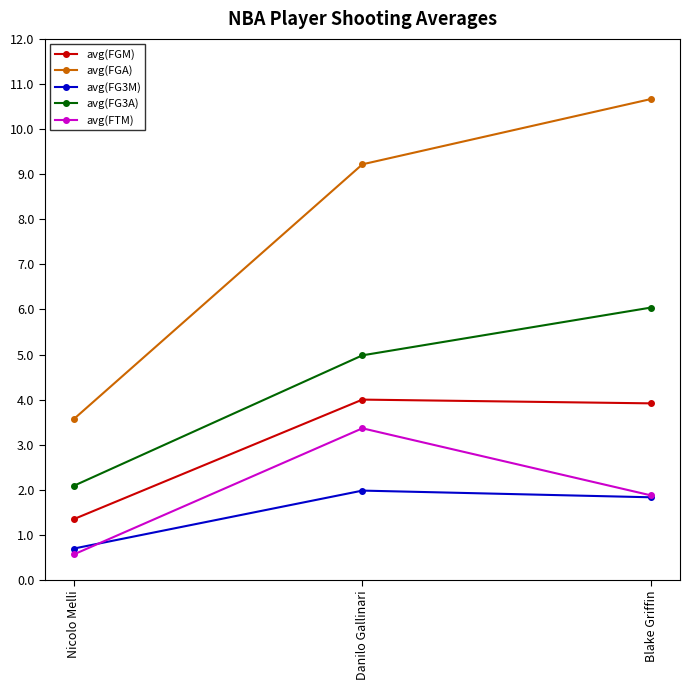

Reading left to right, extract all data points from this chart.

avg(FGM): Nicolo Melli=1.3	Danilo Gallinari=4.0	Blake Griffin=3.9
avg(FGA): Nicolo Melli=3.6	Danilo Gallinari=9.2	Blake Griffin=10.7
avg(FG3M): Nicolo Melli=0.7	Danilo Gallinari=2.0	Blake Griffin=1.8
avg(FG3A): Nicolo Melli=2.1	Danilo Gallinari=5.0	Blake Griffin=6.0
avg(FTM): Nicolo Melli=0.6	Danilo Gallinari=3.4	Blake Griffin=1.9